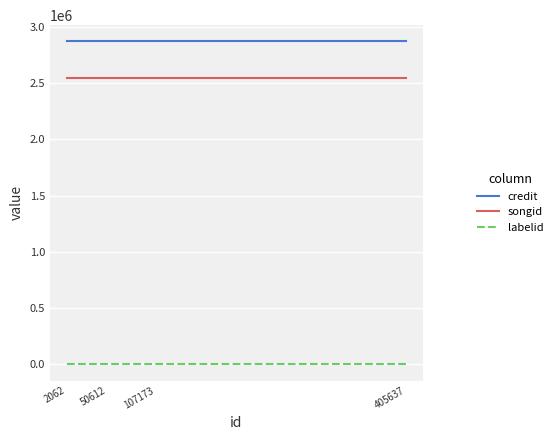

Rank the series at 50612 from highest to lowest value.

credit, songid, labelid